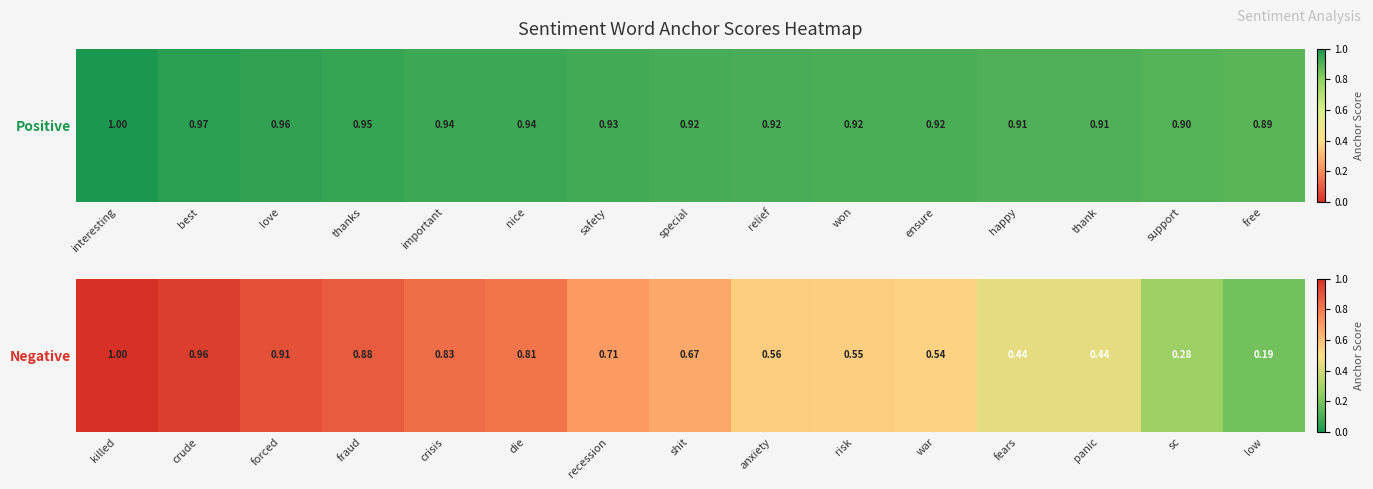

List the labels in order of value, smallest first.

low, sc, panic, fears, war, risk, anxiety, shit, recession, die, crisis, fraud, forced, crude, killed